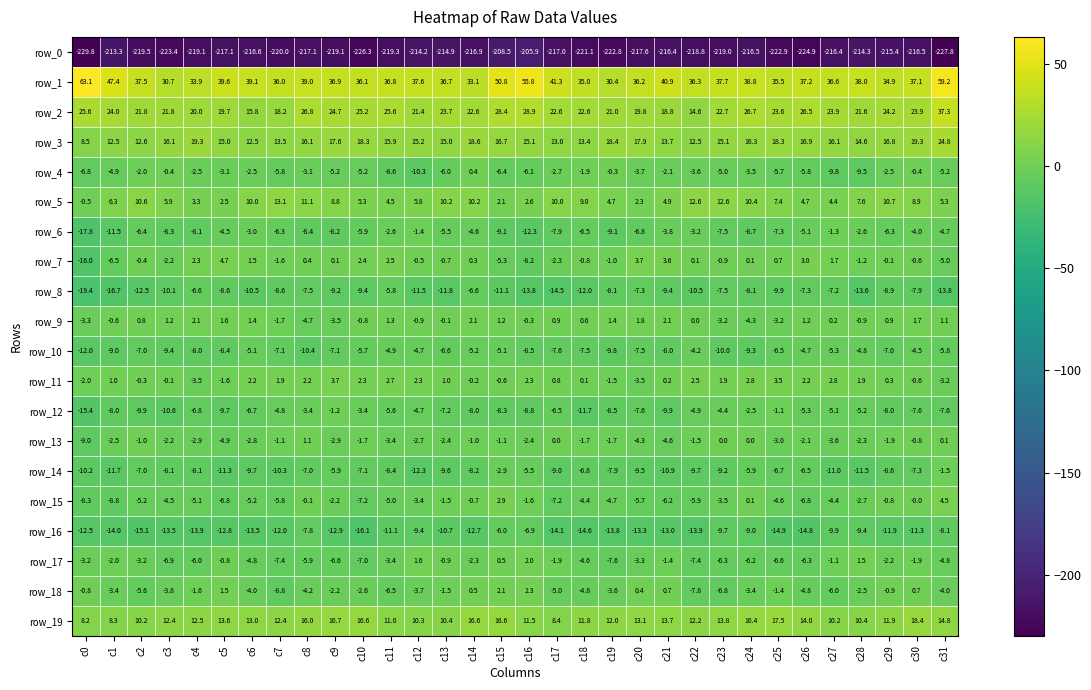

Which category has the lowest value in the row_1 series?

c19